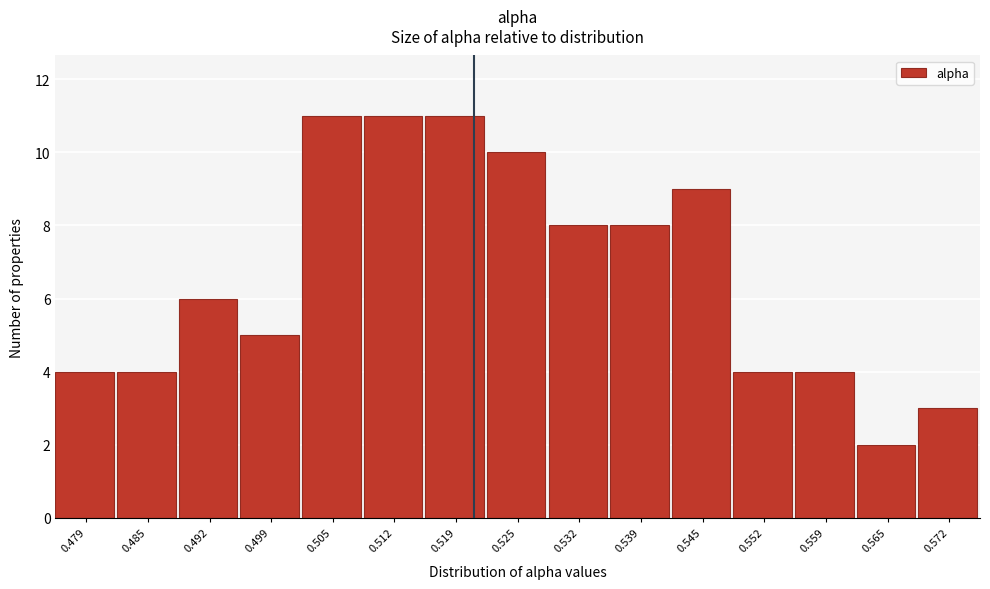

Reading left to right, extract all data points from this chart.

0.479=4	0.485=4	0.492=6	0.499=5	0.505=11	0.512=11	0.519=11	0.525=10	0.532=8	0.539=8	0.545=9	0.552=4	0.559=4	0.565=2	0.572=3